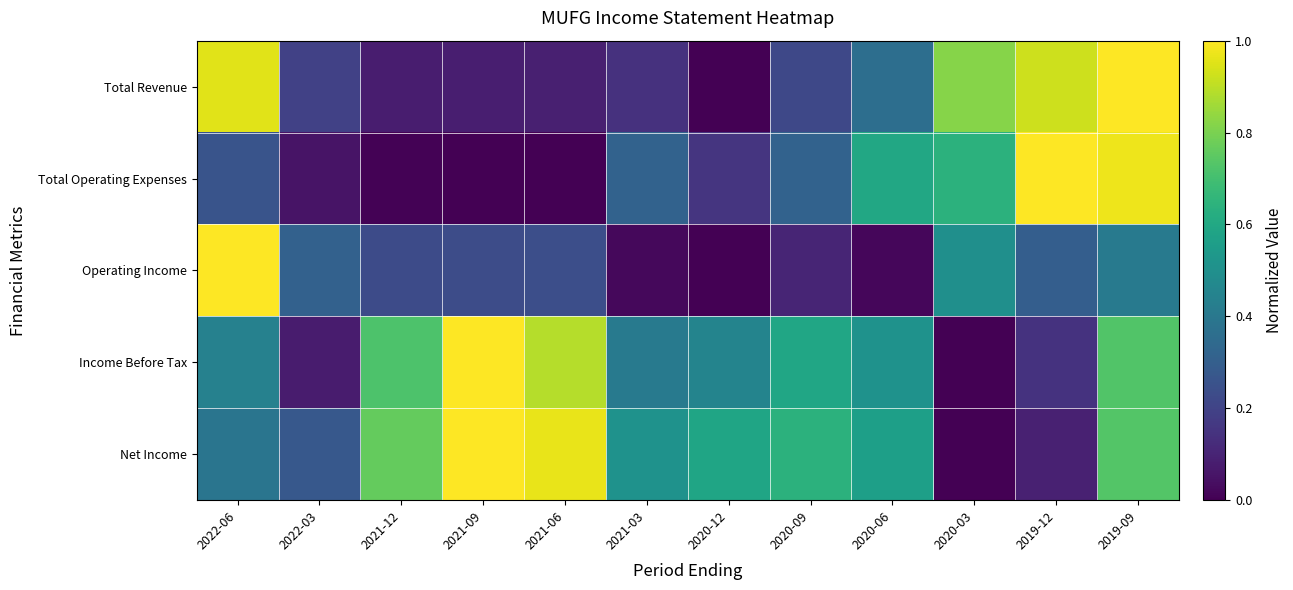

Which series changed the most between 2020-12 and 2020-03?

Total Revenue